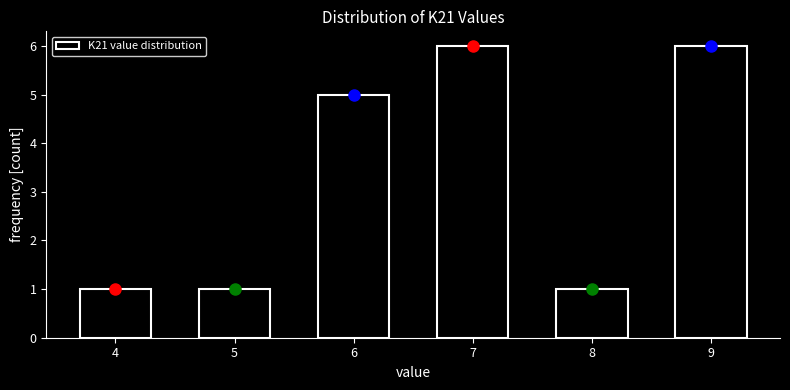

Reading right to left, transcribe all the data shown in this chart.

9=6	8=1	7=6	6=5	5=1	4=1